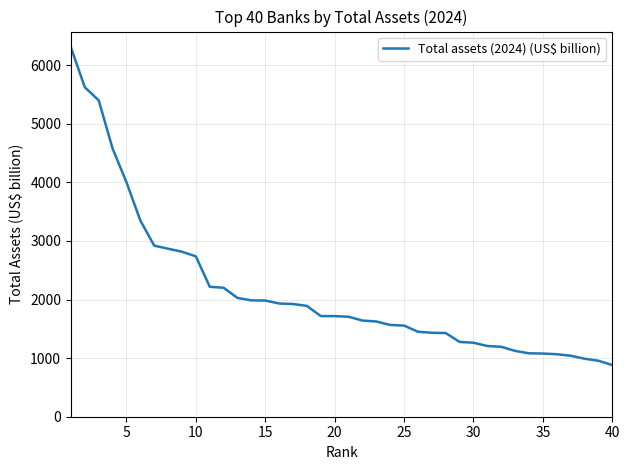

What is the greatest value displayed?

6303.4